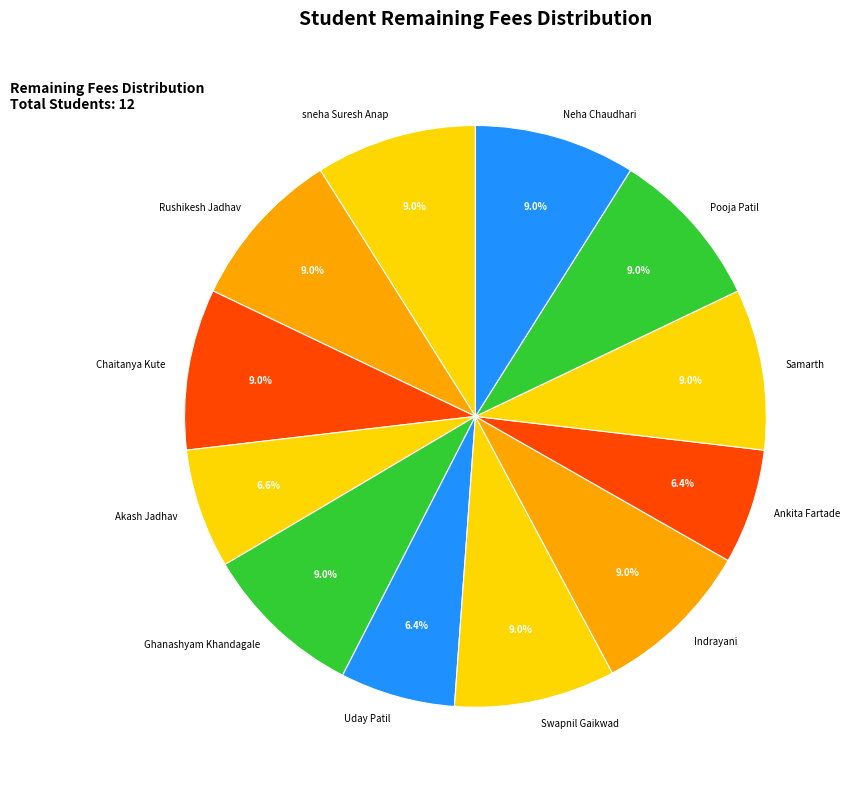

Is there any slice that represents more than half of the pie?

No